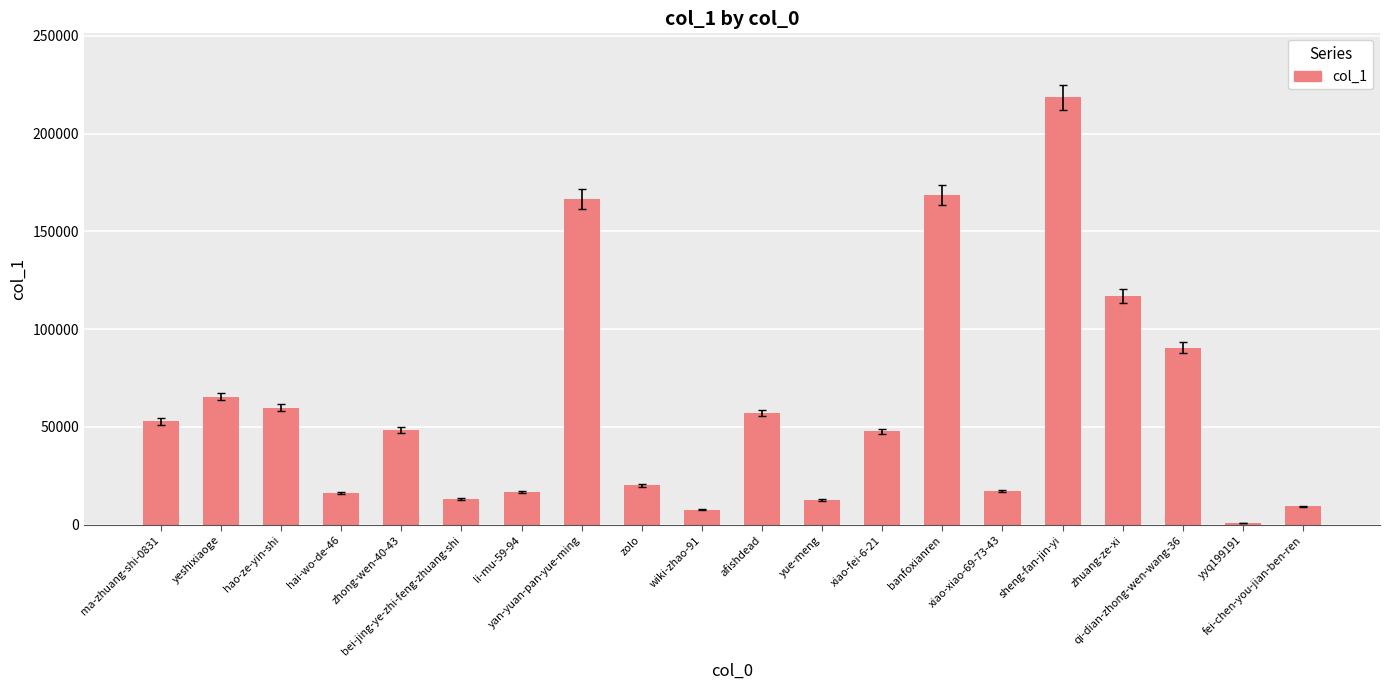

What value does the data have at banfoxianren, to the nearest 100?

168700